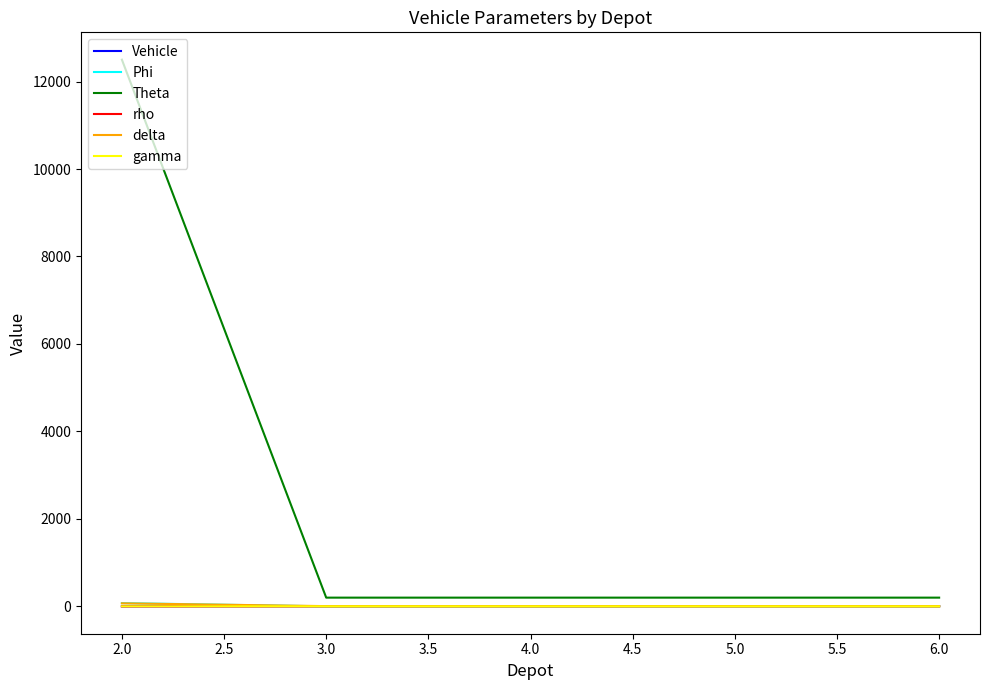

How many lines are shown in the chart?

6